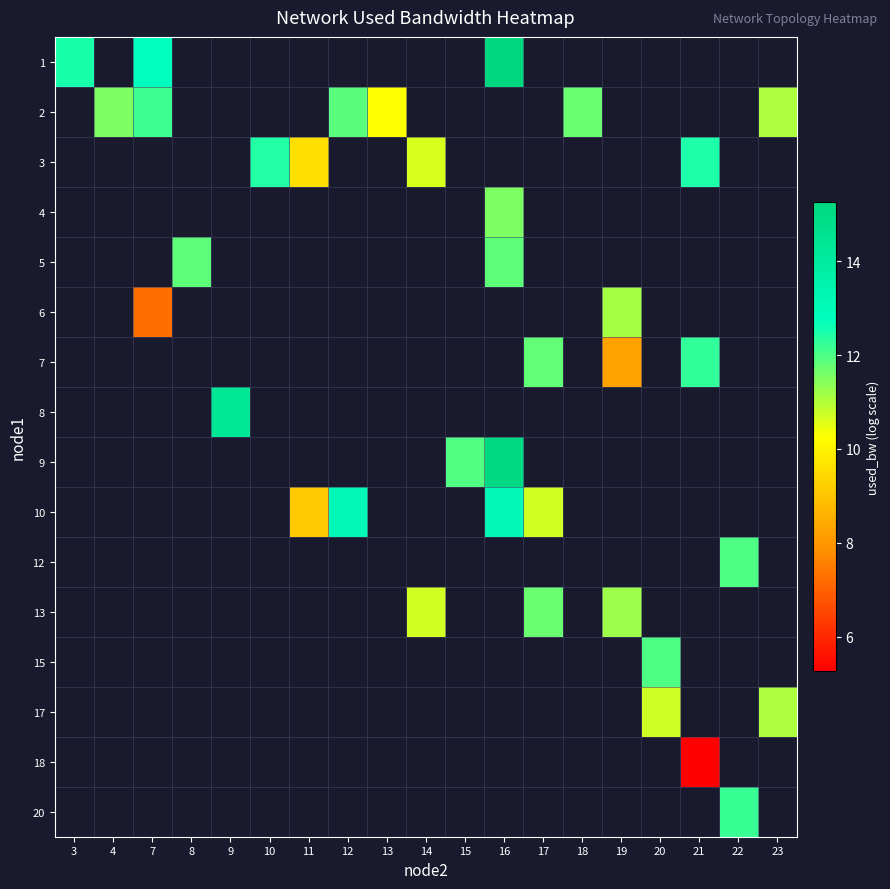

What is the maximum value shown in the chart?

15.3